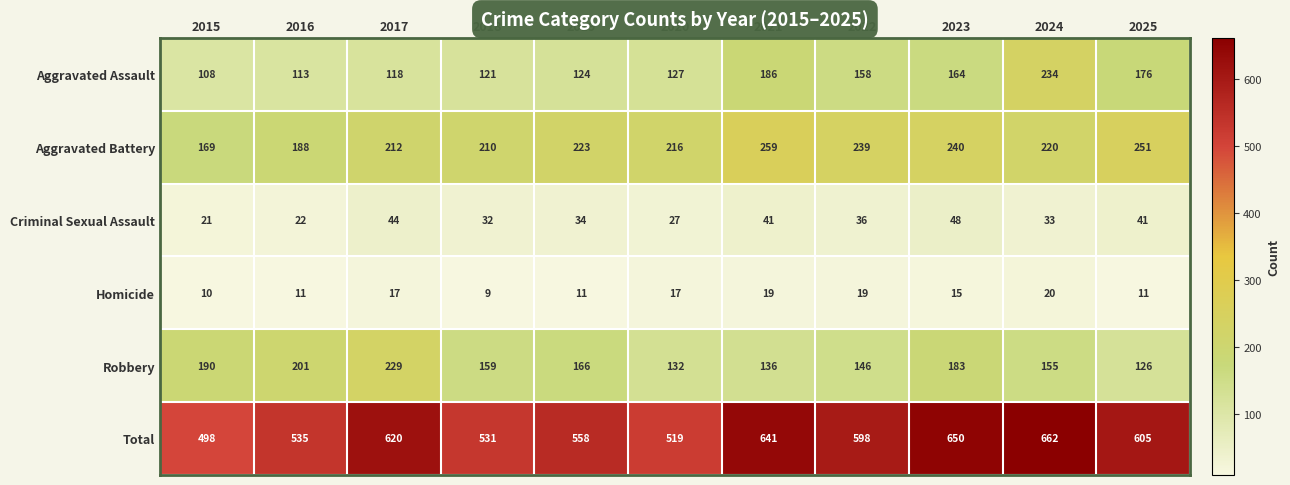

How many distinct data groups are displayed?

6